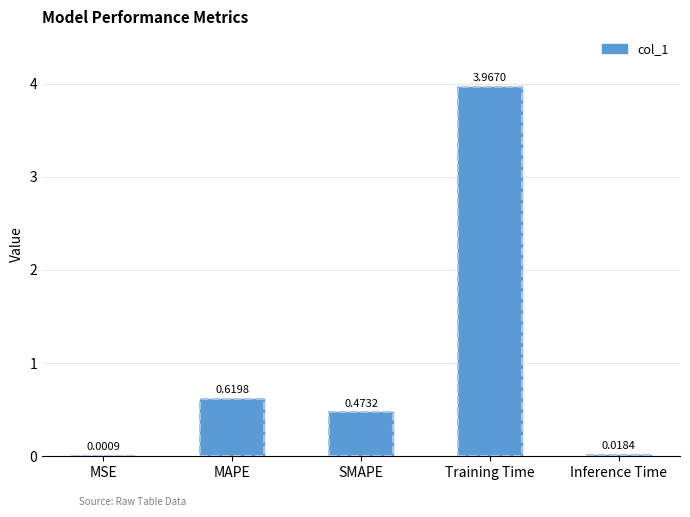

Which has a higher value, MSE or Inference Time?

Inference Time